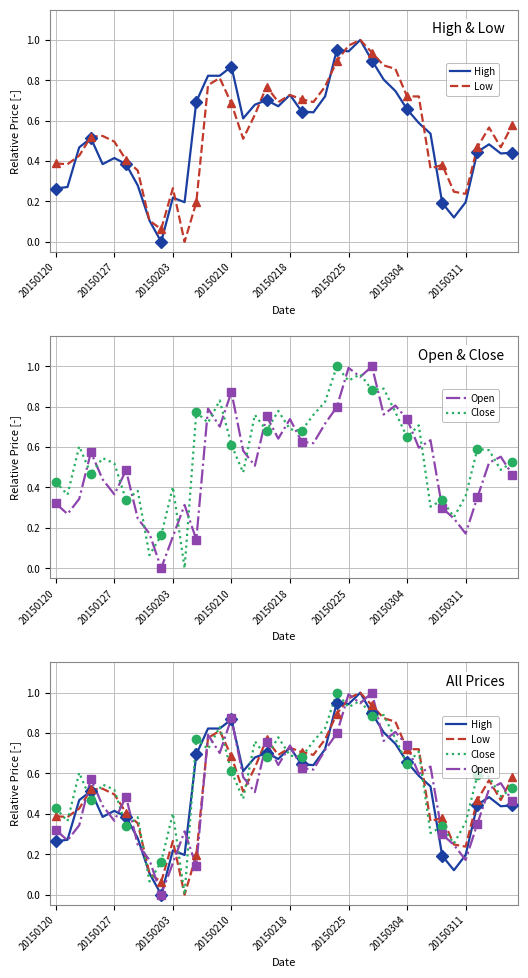

Which series has the largest total across all categories?

Close